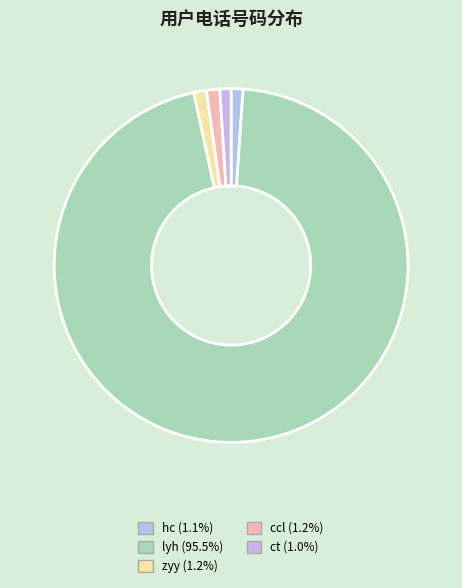

Count the number of slices in the pie.

5